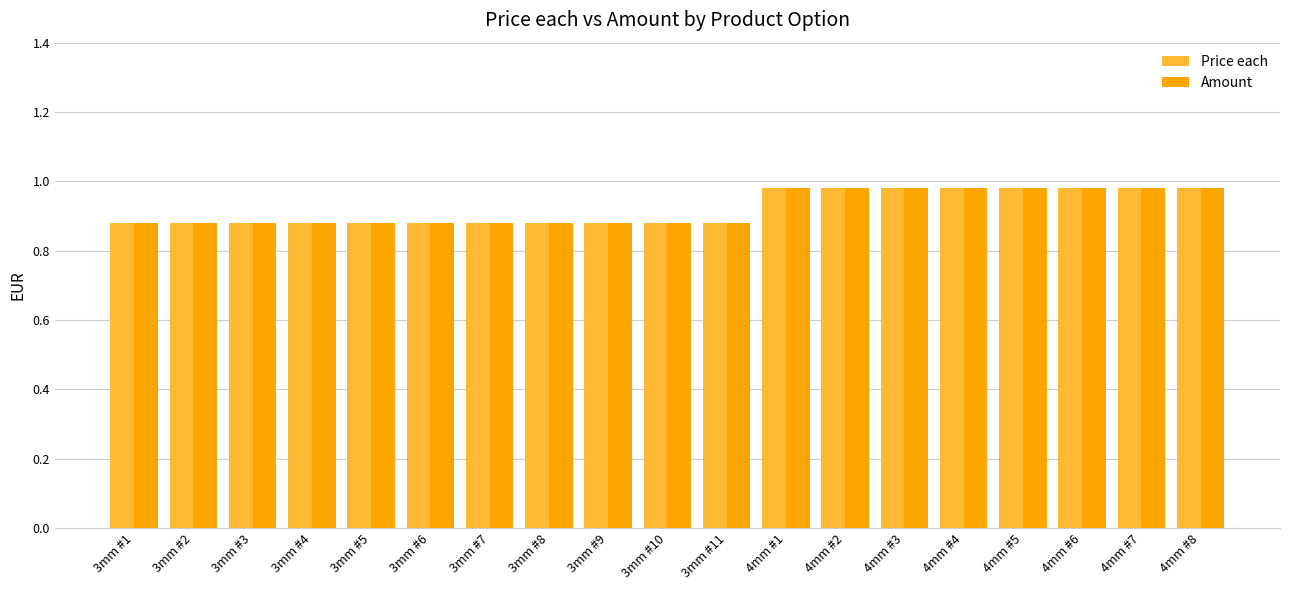

The value of Amount at 4mm #4 is 0.7. True or false?

False